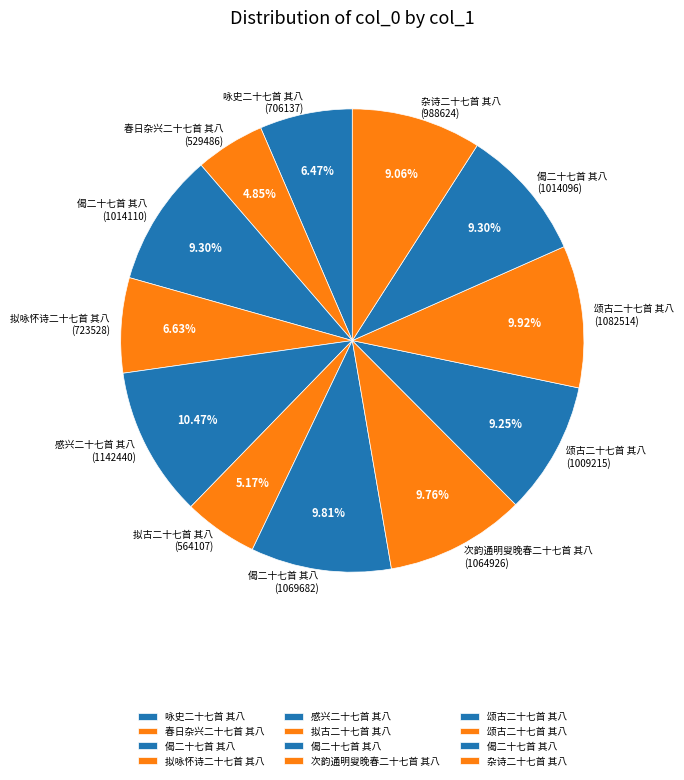

How many slices are in this pie chart?

12